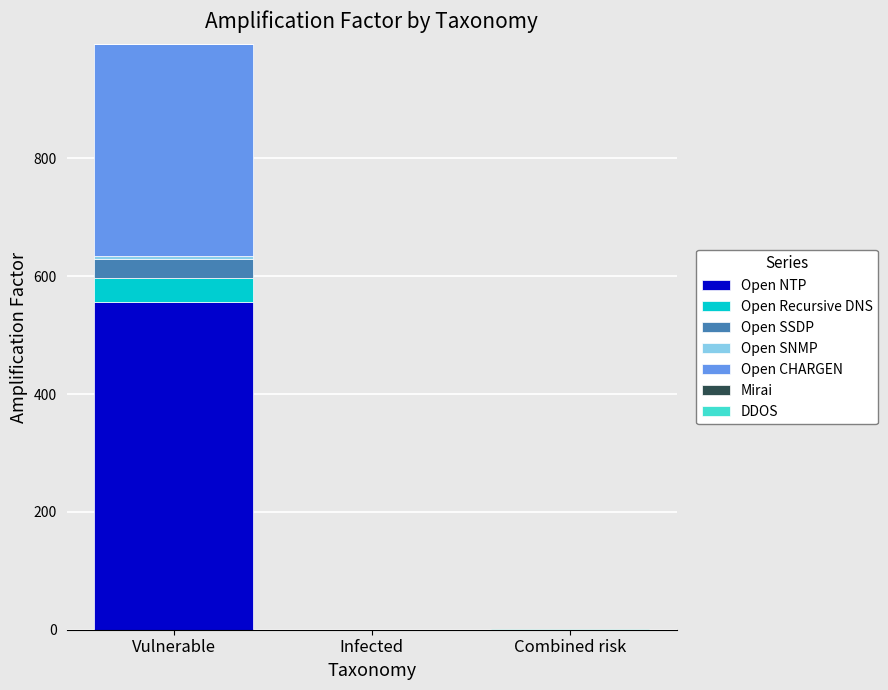

At which category is the sum across all series the highest?

Vulnerable